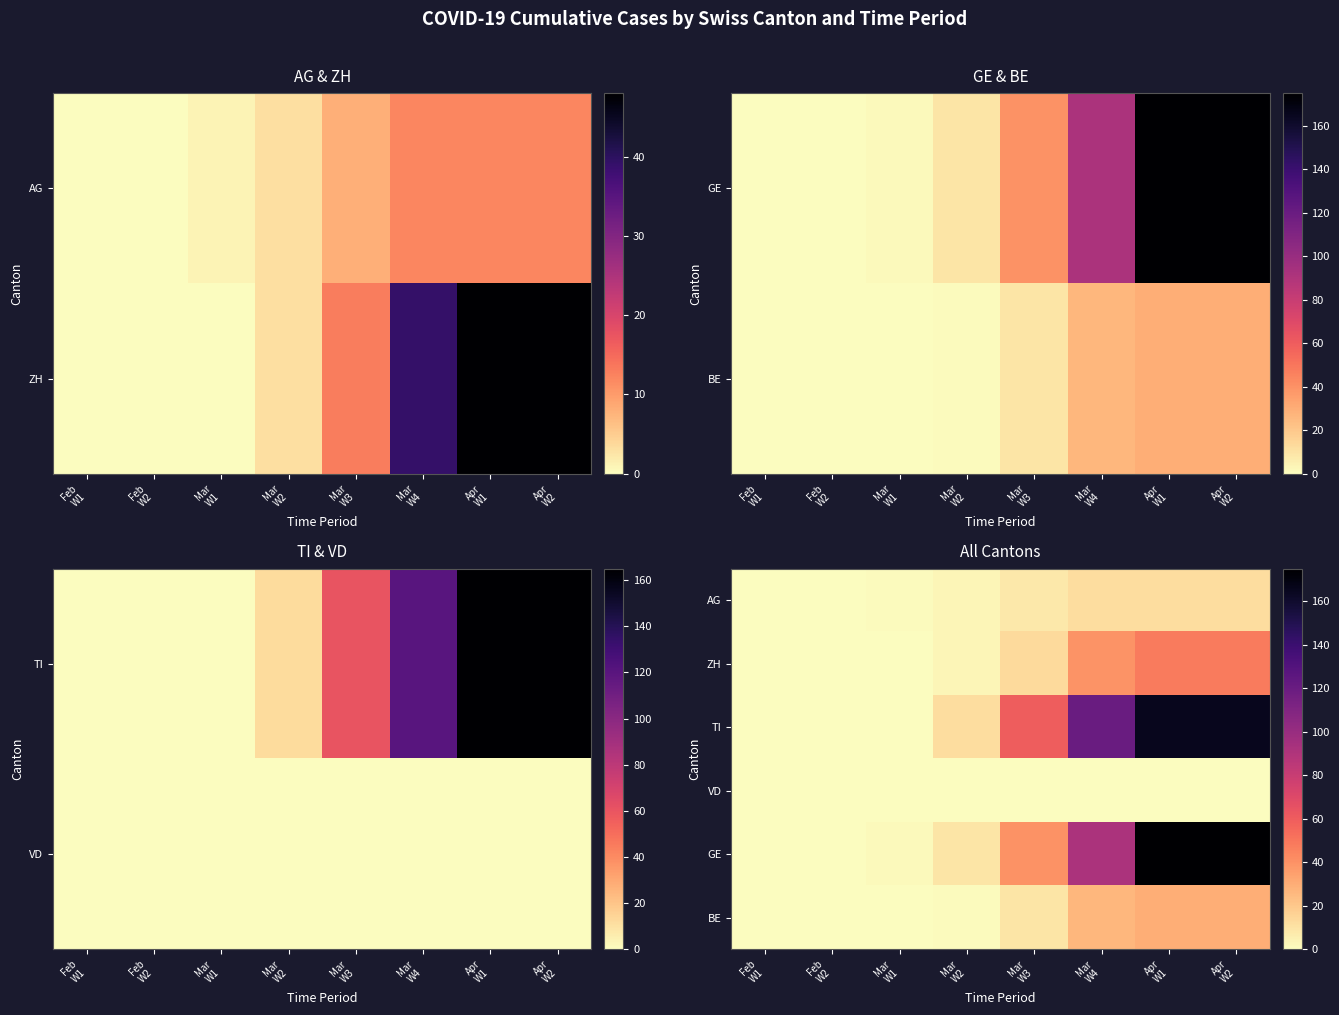

Between Mar
W4 and Mar
W1, which is larger?

Mar
W4